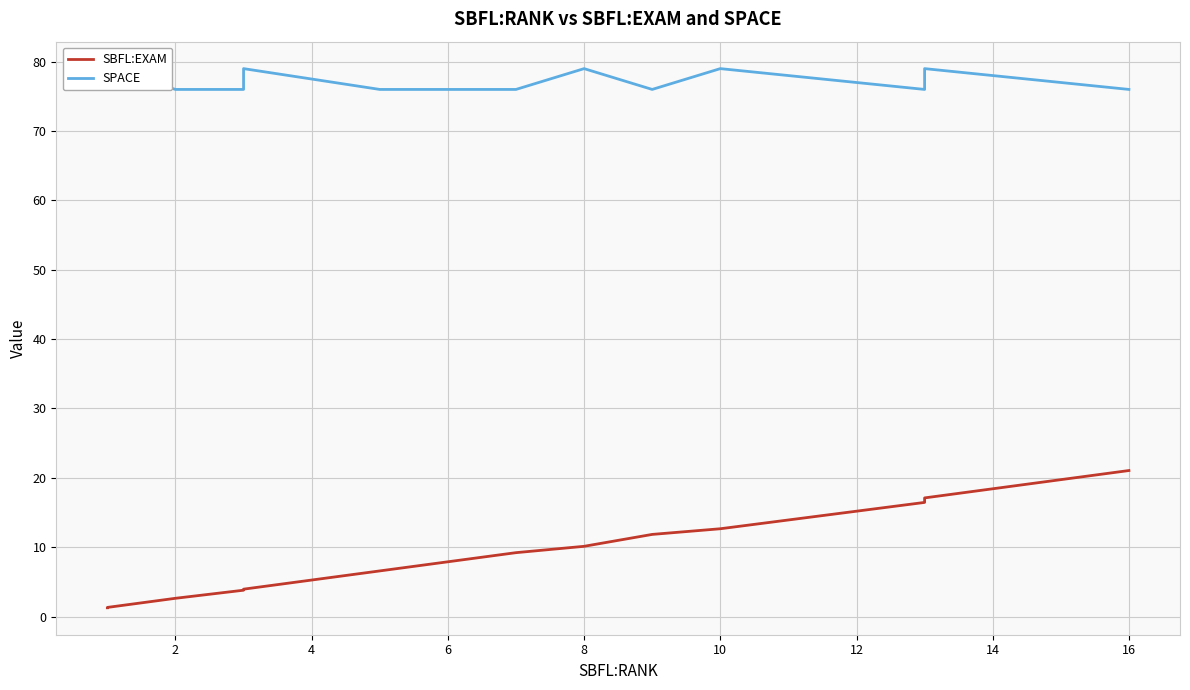

Which series changed the most between 14 and 25?

SBFL:EXAM